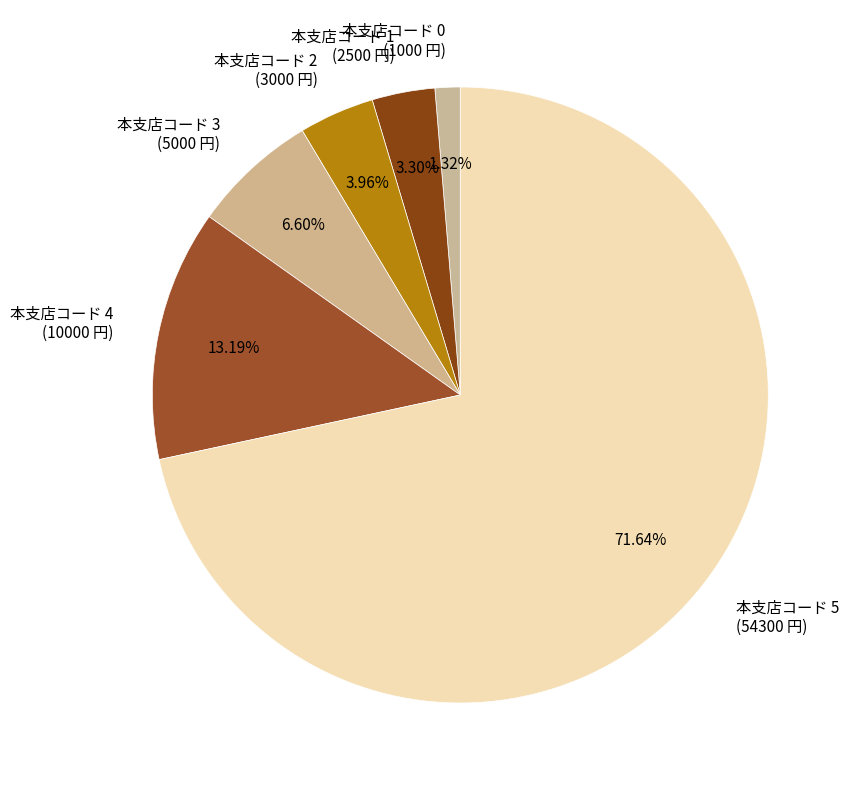

Between 本支店コード 5 (54300 円) and 本支店コード 4 (10000 円), which is larger?

本支店コード 5 (54300 円)